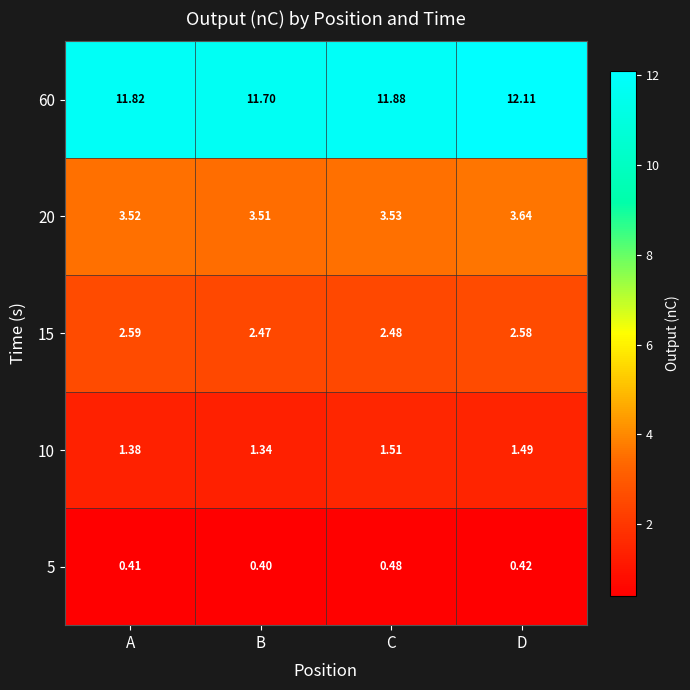

Which label corresponds to the largest value in the chart?

D